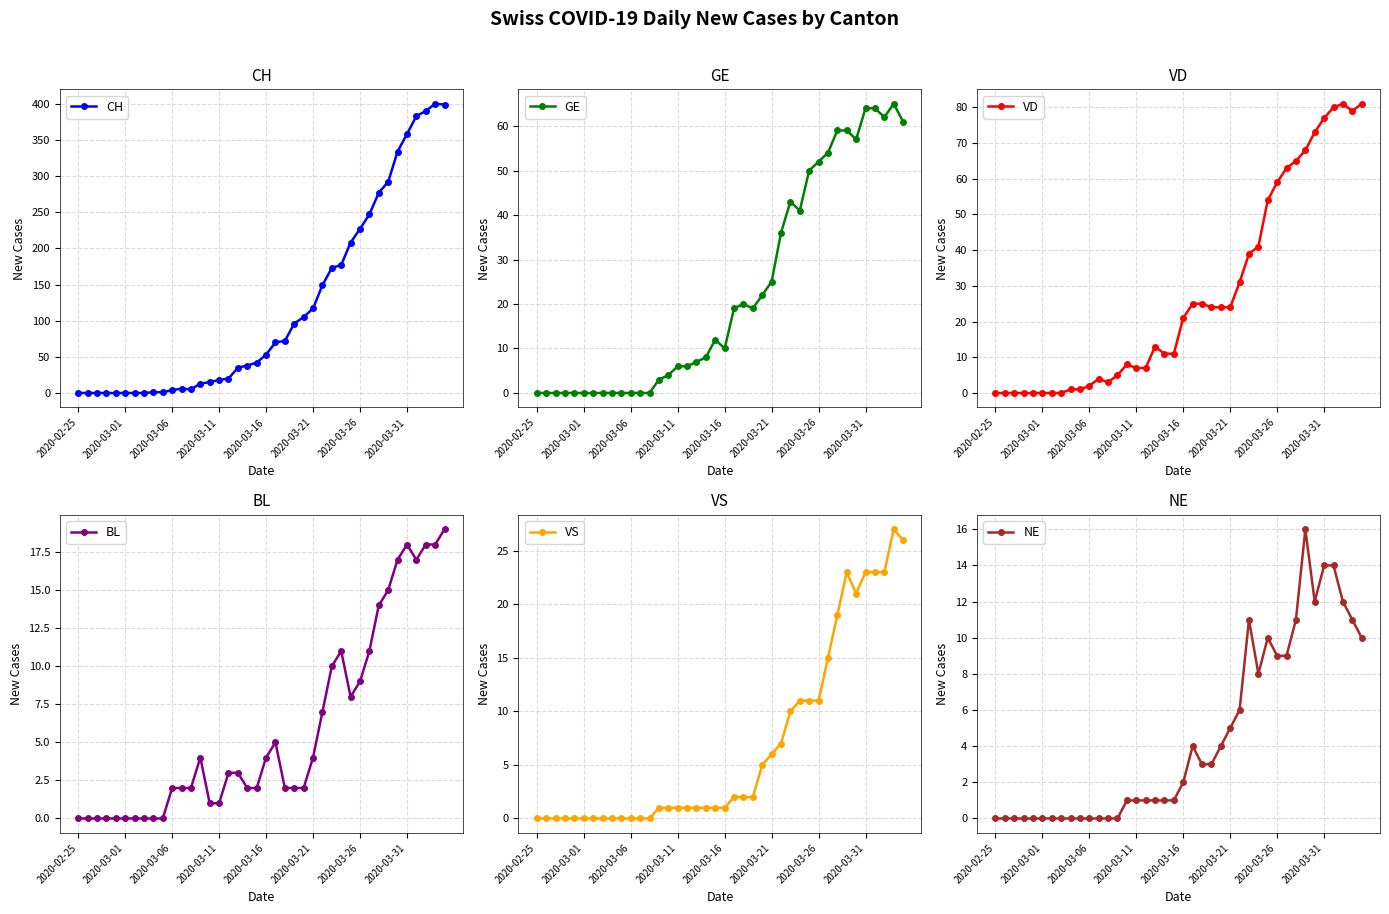

What is the difference between the maximum and second lowest values in the BL series?

19